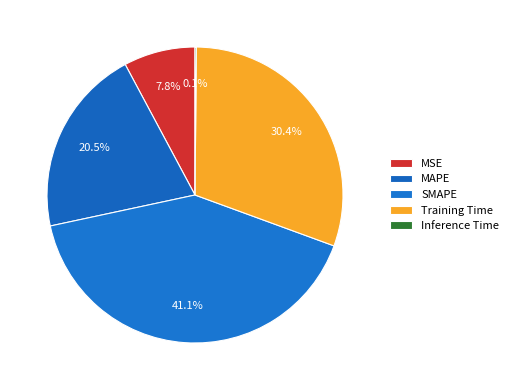

Which category has the biggest portion of the pie?

SMAPE